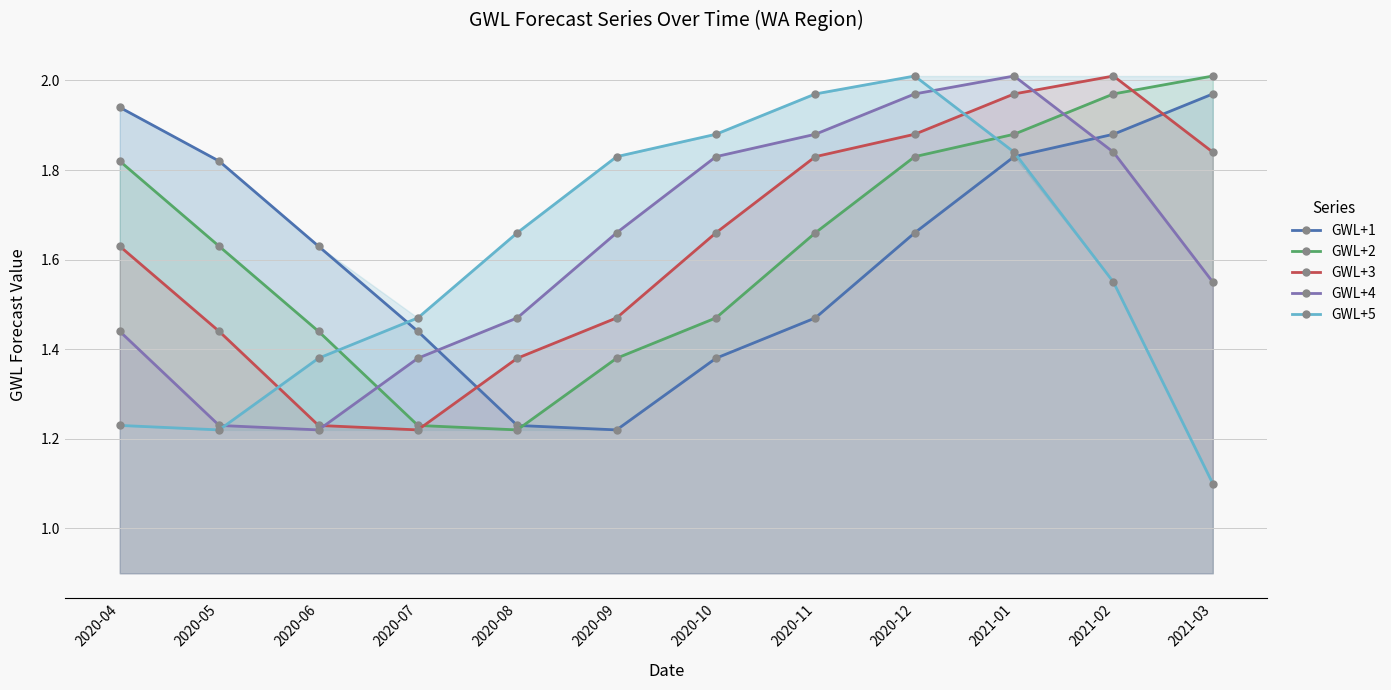

True or false: GWL+3 and GWL+5 intersect in this chart.

True